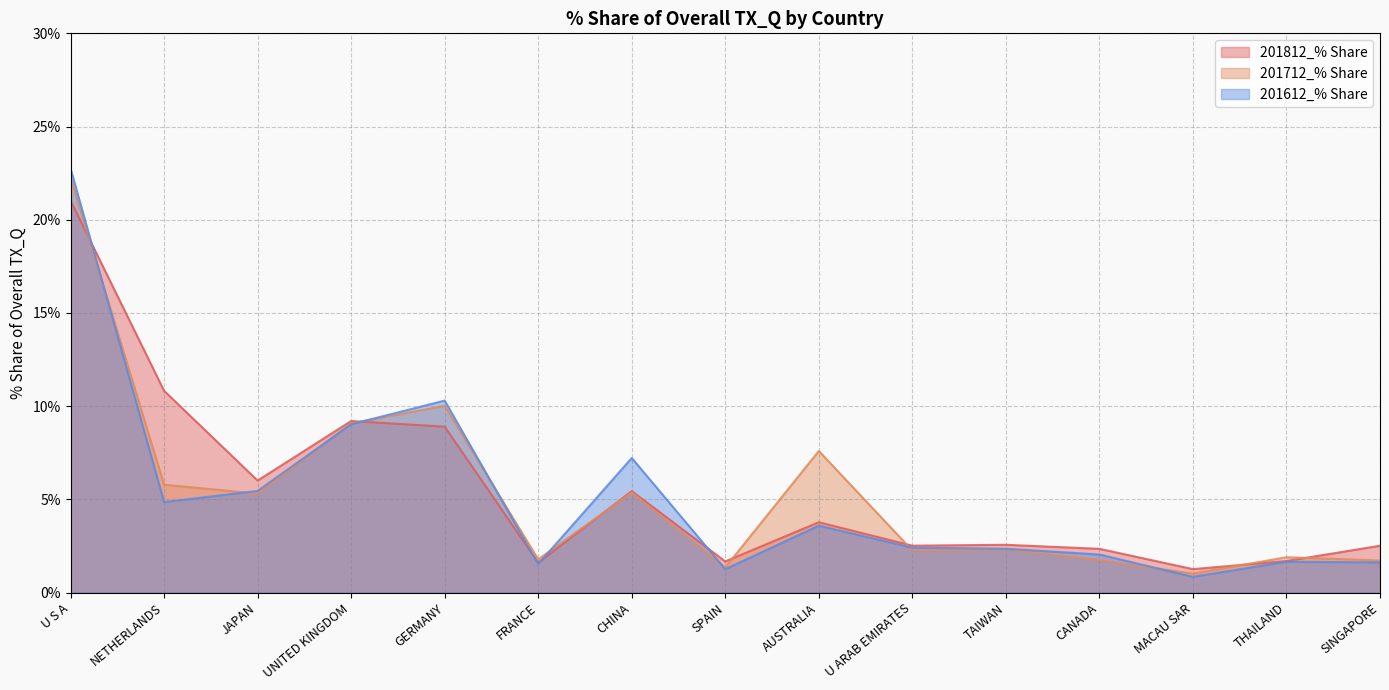

How many intersections are there between 201812_% Share and 201712_% Share?

7